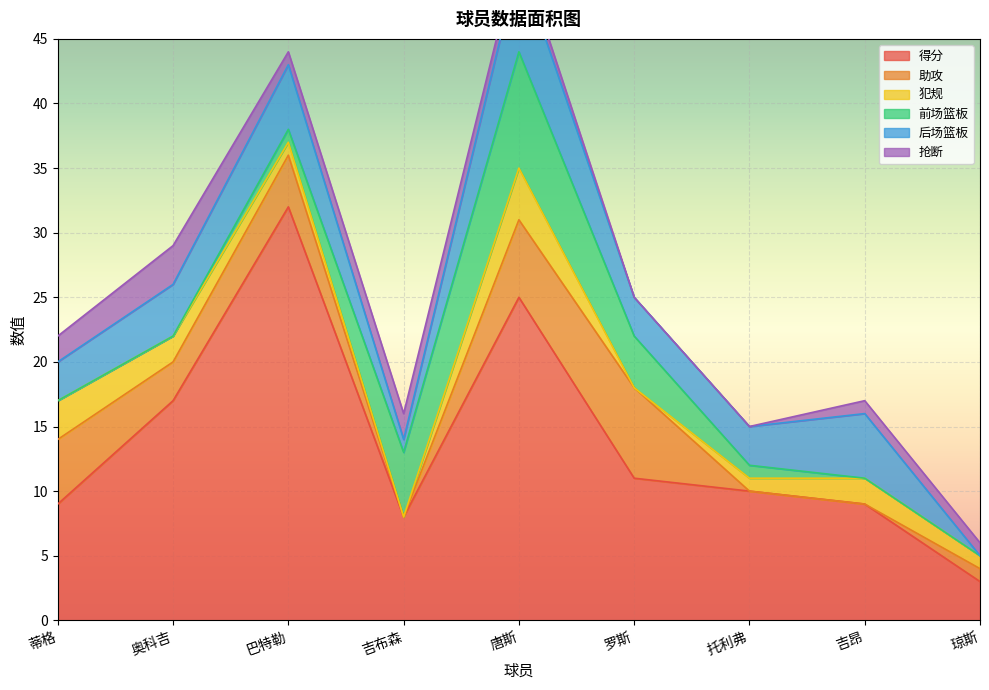

Reading left to right, transcribe all the data shown in this chart.

得分: 蒂格=9	奥科吉=17	巴特勒=32	吉布森=8	唐斯=25	罗斯=11	托利弗=10	吉昂=9	琼斯=3
助攻: 蒂格=5	奥科吉=3	巴特勒=4	吉布森=0	唐斯=6	罗斯=7	托利弗=0	吉昂=0	琼斯=1
犯规: 蒂格=3	奥科吉=2	巴特勒=1	吉布森=0	唐斯=4	罗斯=0	托利弗=1	吉昂=2	琼斯=1
前场篮板: 蒂格=0	奥科吉=0	巴特勒=1	吉布森=5	唐斯=9	罗斯=4	托利弗=1	吉昂=0	琼斯=0
后场篮板: 蒂格=3	奥科吉=4	巴特勒=5	吉布森=1	唐斯=7	罗斯=3	托利弗=3	吉昂=5	琼斯=0
抢断: 蒂格=2	奥科吉=3	巴特勒=1	吉布森=2	唐斯=1	罗斯=0	托利弗=0	吉昂=1	琼斯=1